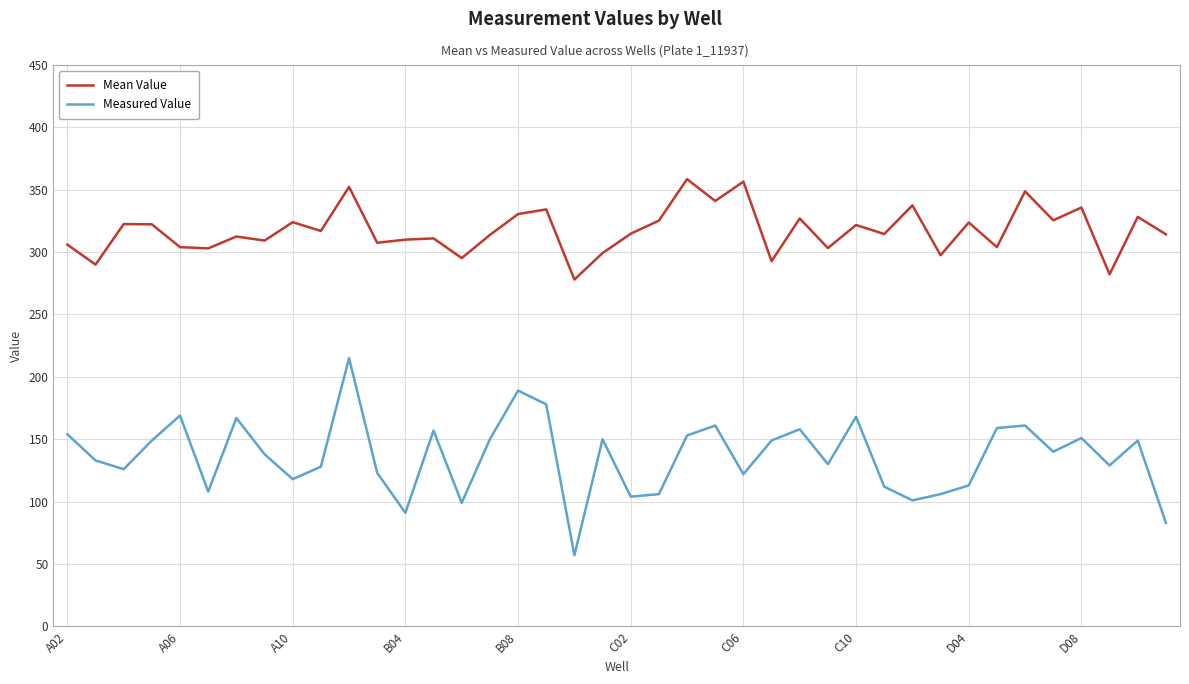

What is the highest value of the Measured Value series?

215.0